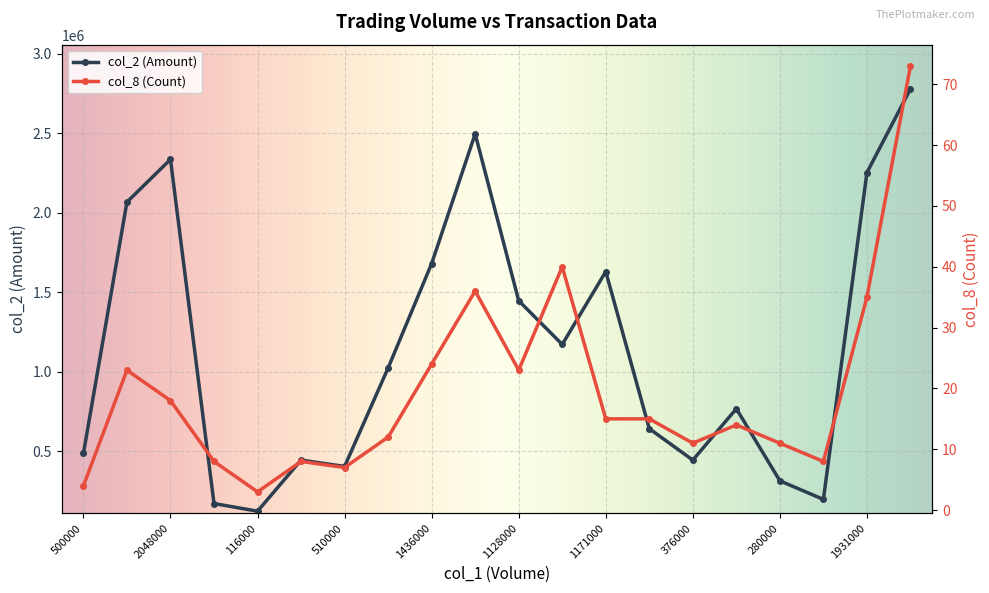

What is the sum of the col_8 values at 1436000 and 667000?

38